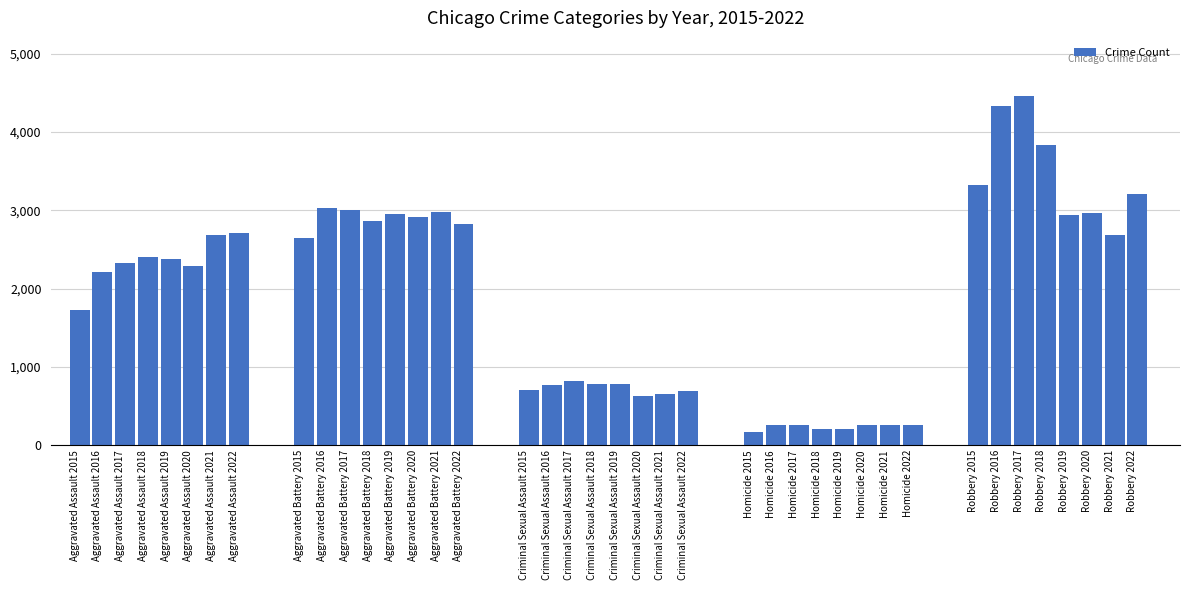

What is the greatest value displayed?

4459